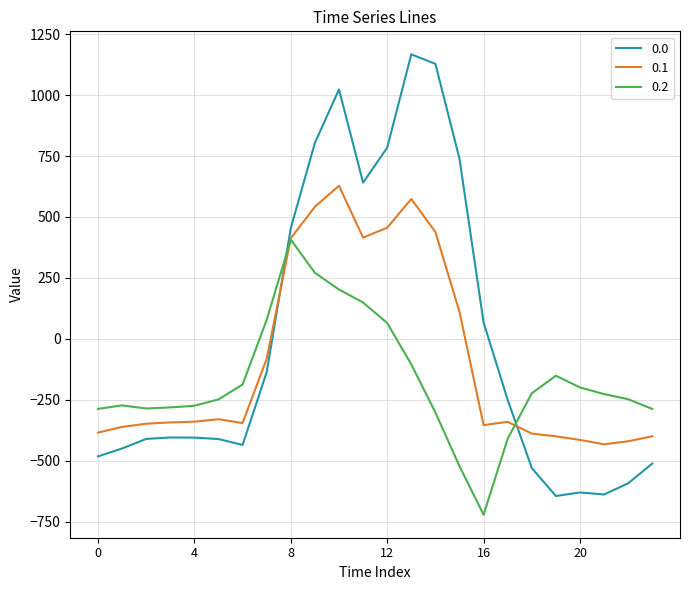

What is the average value of the 0.1 series?

-87.6